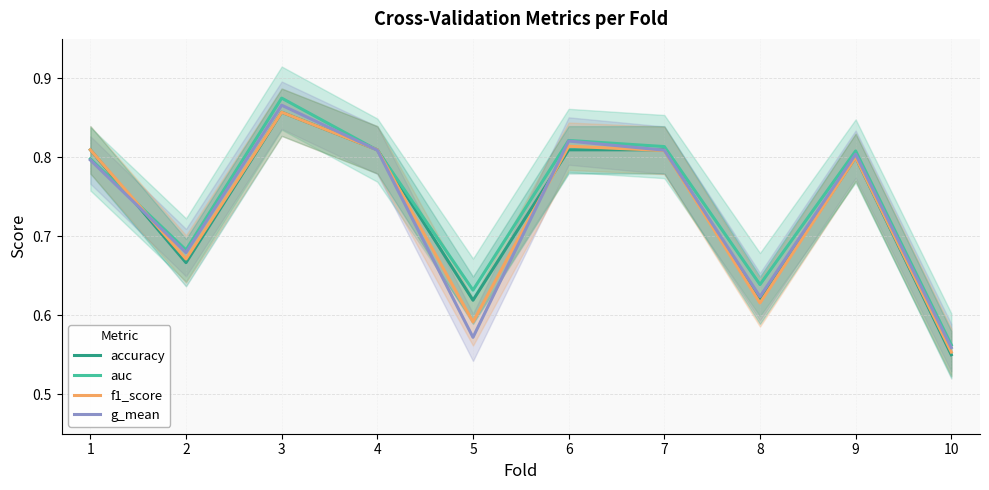

What are all the series names shown in the legend?

accuracy, auc, f1_score, g_mean